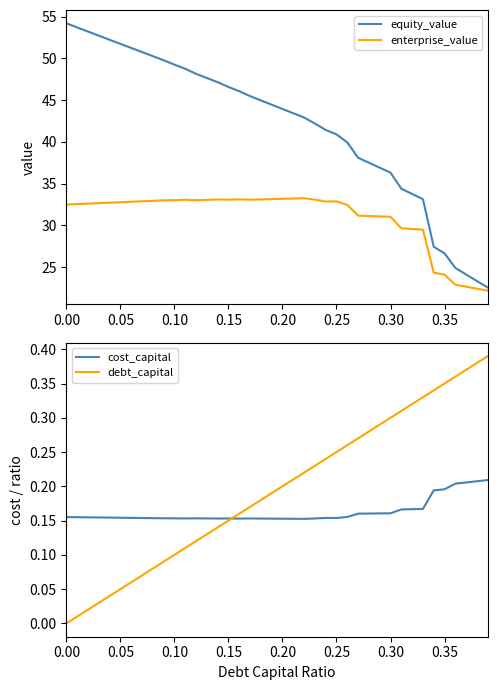

Does the chart have visible grid lines?

No